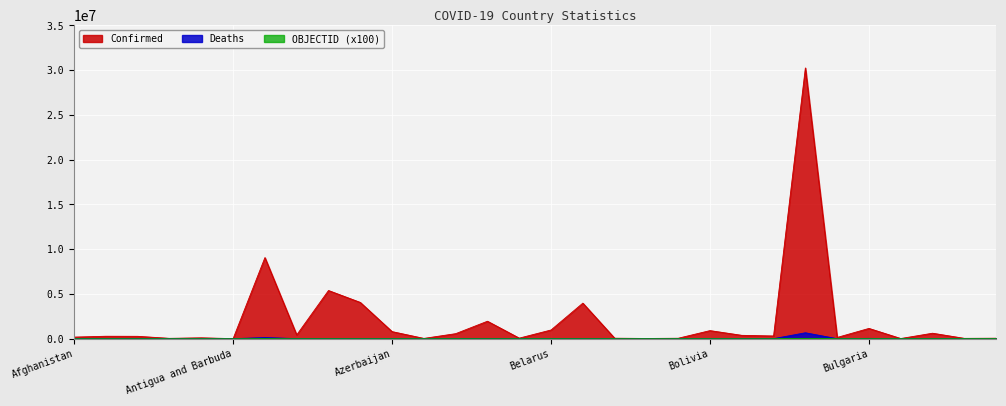

What is the value of the Confirmed point at the 29th from the left?

38722